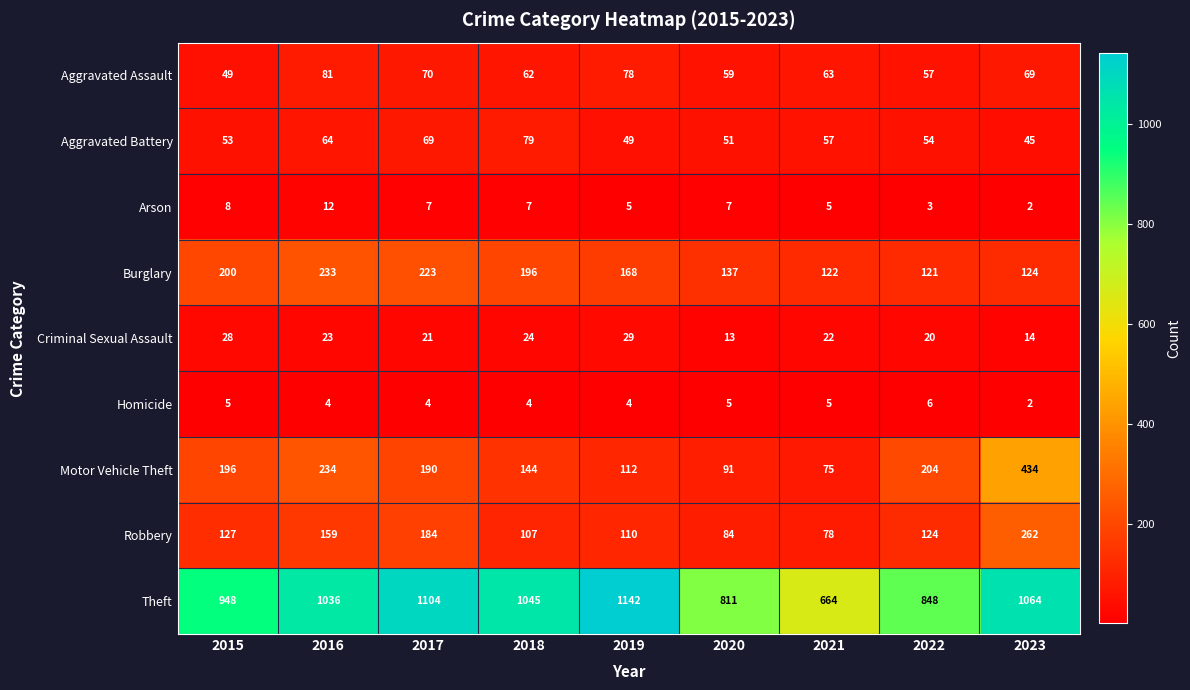

What is the sum of all Motor Vehicle Theft values?

1680